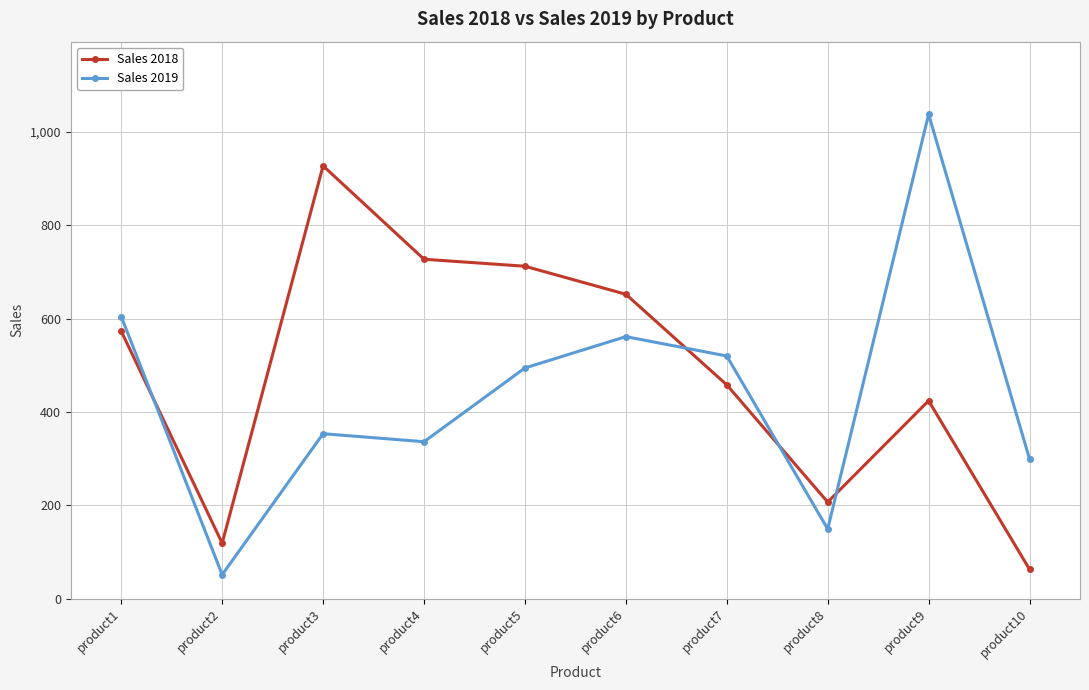

What is the greatest value displayed?

1037.3